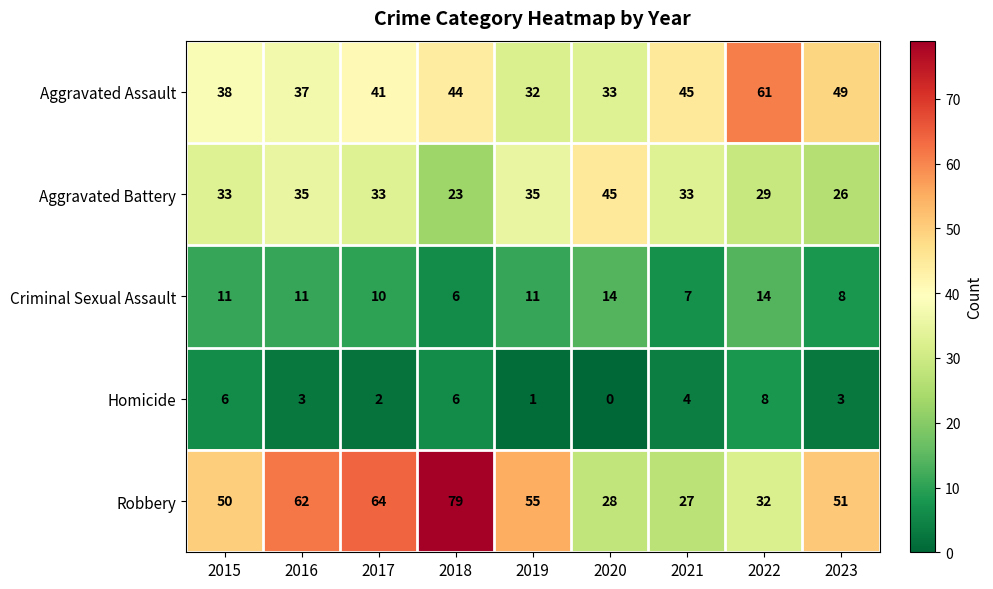

List the labels in order of Aggravated Assault value, largest first.

2022, 2023, 2021, 2018, 2017, 2015, 2016, 2020, 2019